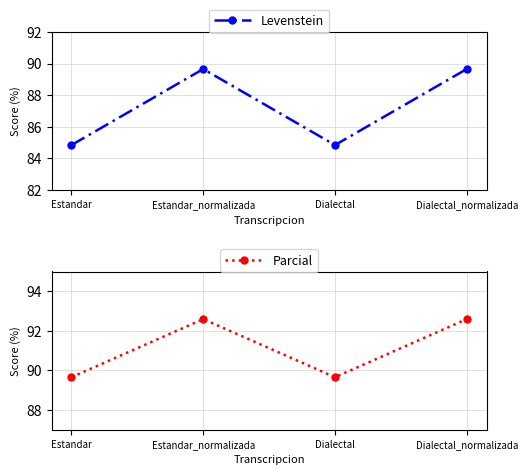

At Estandar_normalizada, list the series in order from smallest to largest.

Levenstein, Parcial